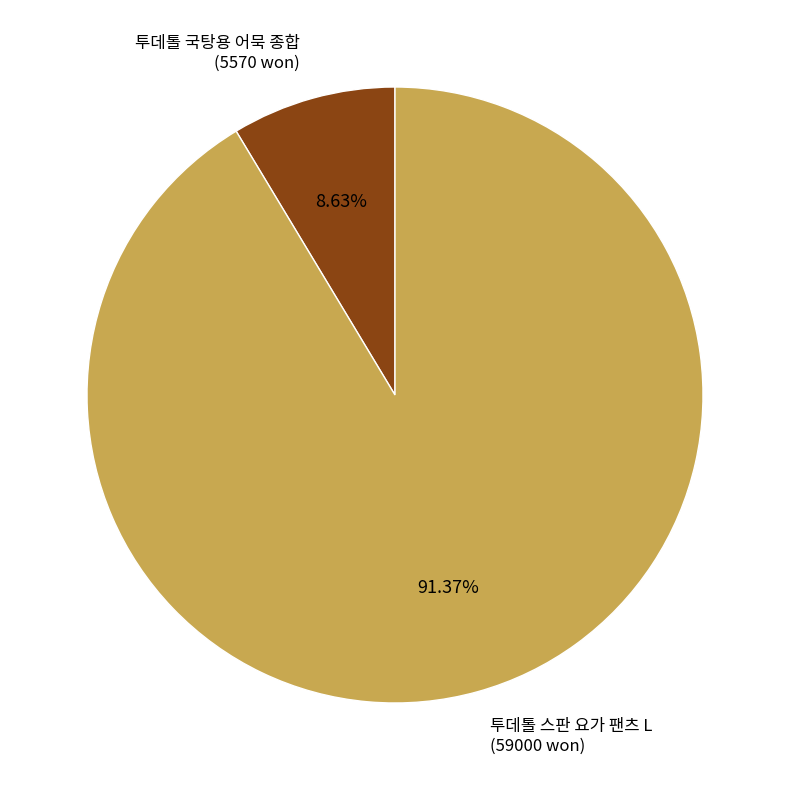

What is the ratio of the value at 투데톨 스판 요가 팬츠 L (59000 won) to the value at 투데톨 국탕용 어묵 종합 (5570 won)?

10.6